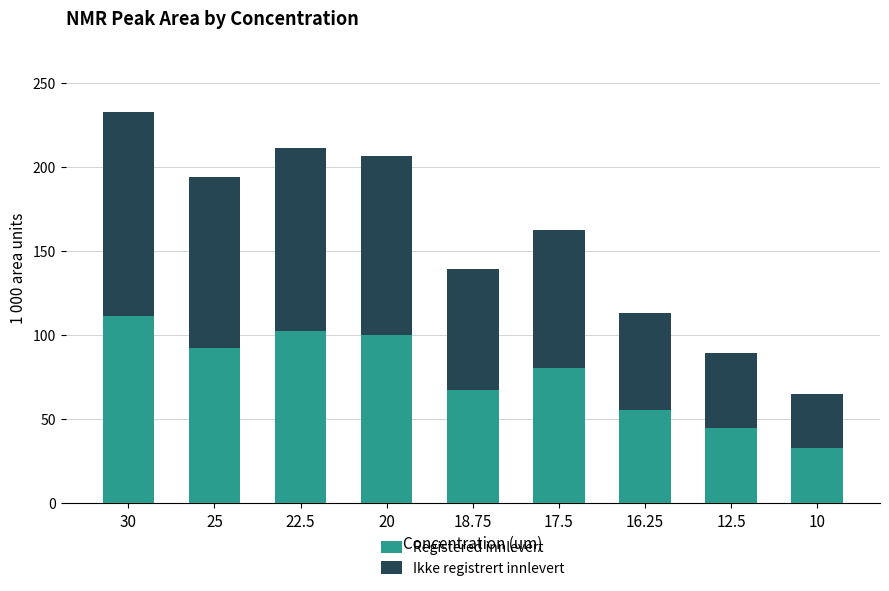

Reading right to left, transcribe the values for Registered innlevert.

10=32.6	12.5=44.6	16.25=55.5	17.5=80.6	18.75=67.7	20=100.0	22.5=102.7	25=92.2	30=111.3